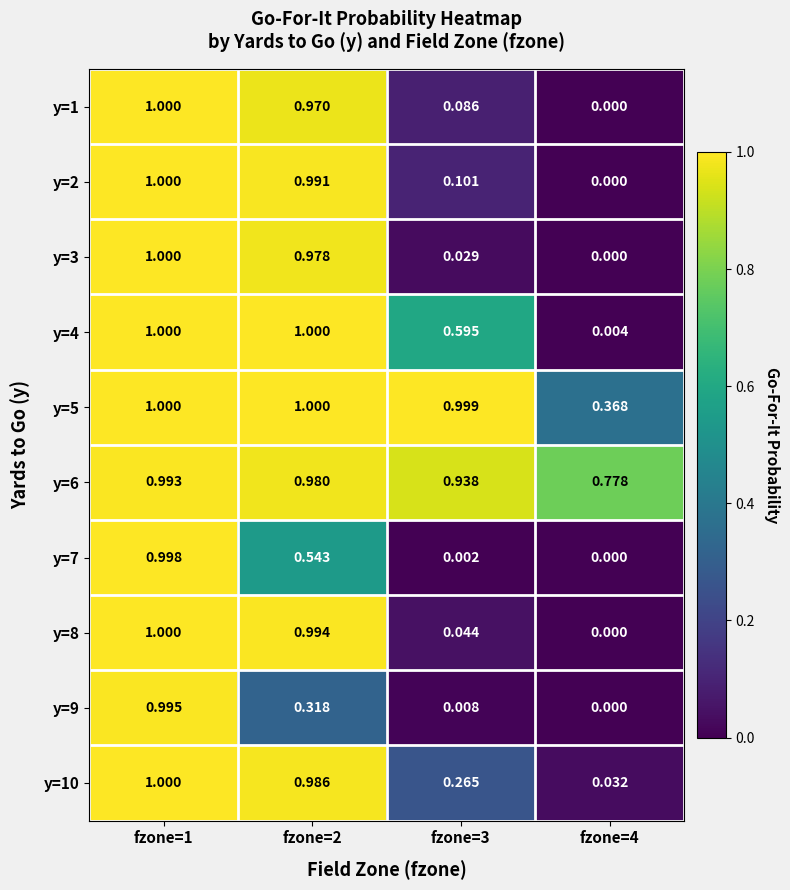

Is the value of y=5 at fzone=1 greater than the value of y=10 at fzone=2?

Yes